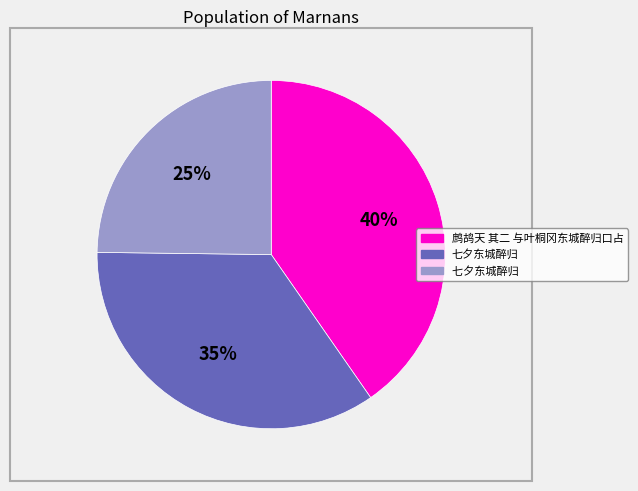

Is there a majority slice in this chart?

No